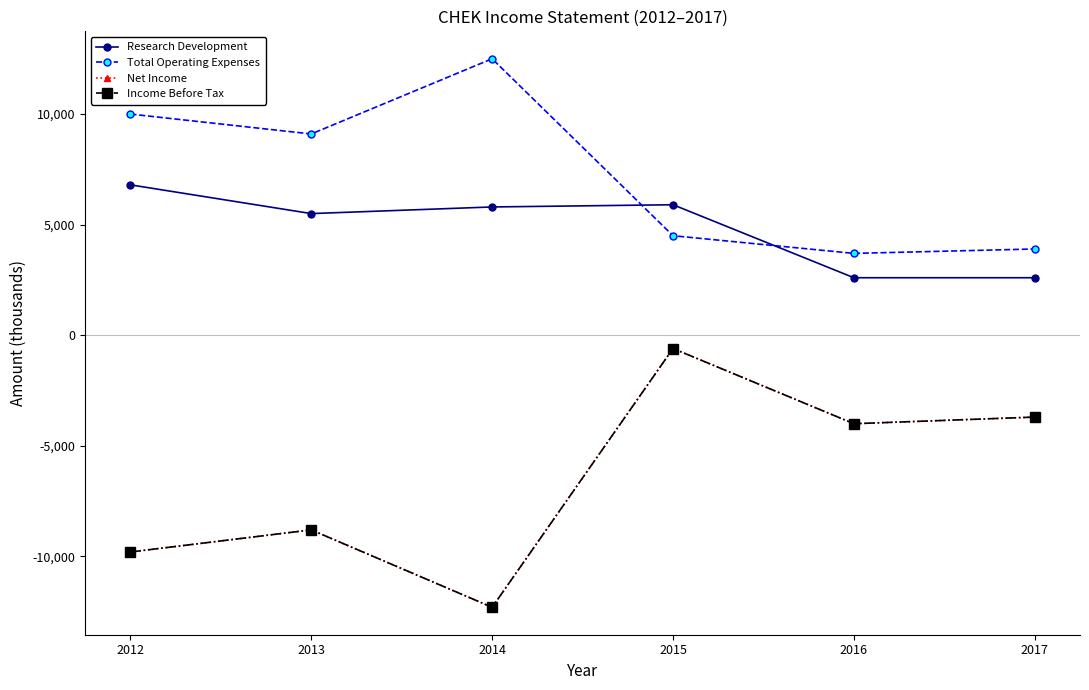

Does the chart have visible grid lines?

No